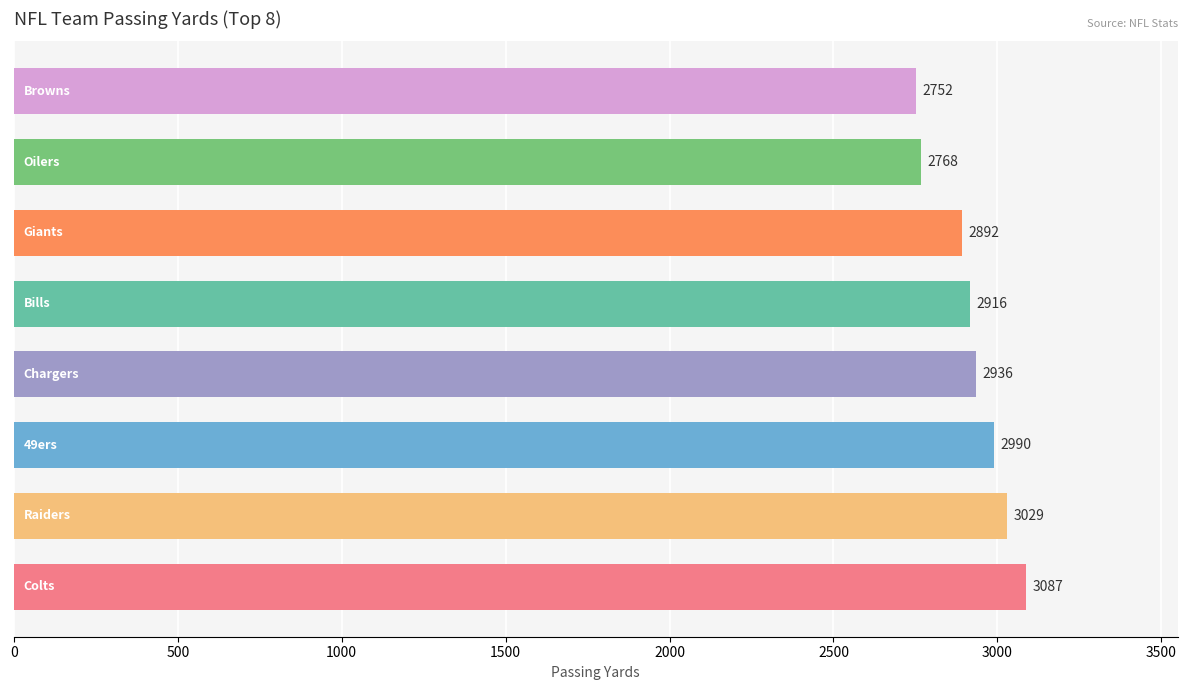

What is the maximum value shown in the chart?

3087